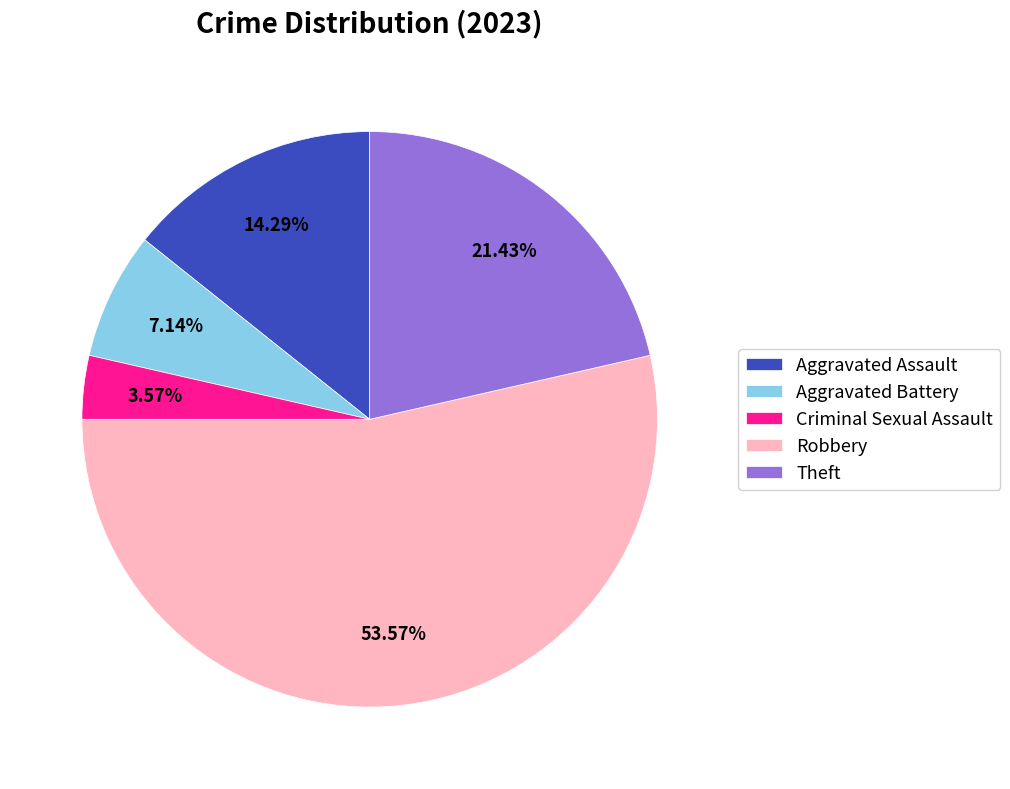

Is Robbery the majority of the pie?

Yes